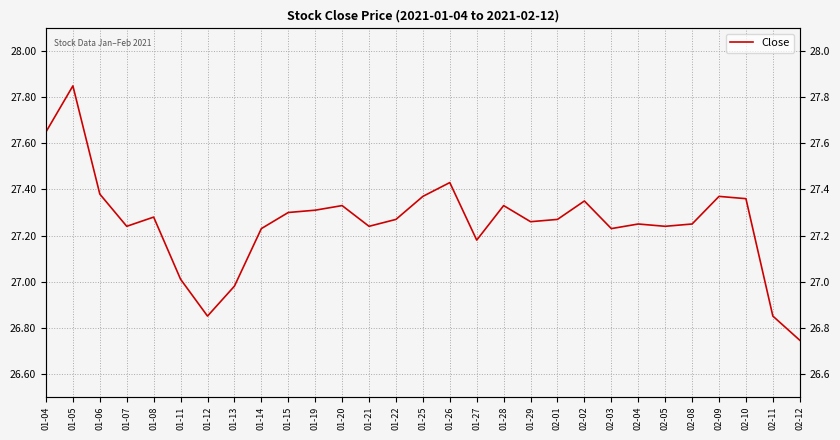

What is the value of the 4th point from the left?

27.2